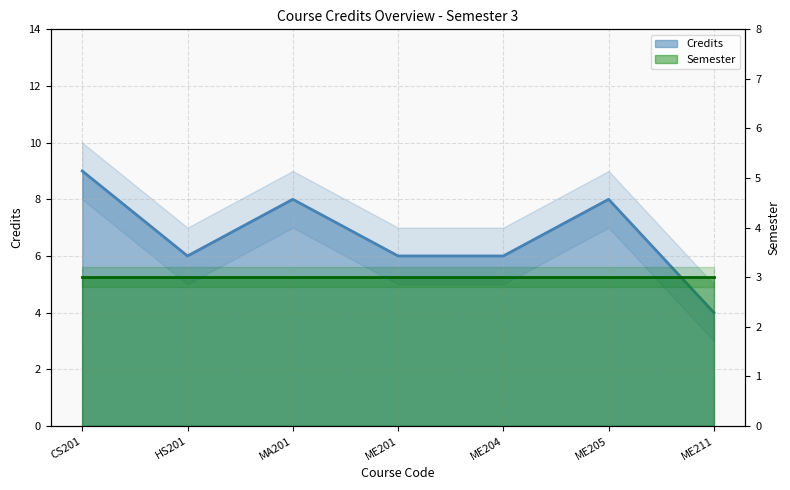

True or false: the data shows 6 at ME211.

False